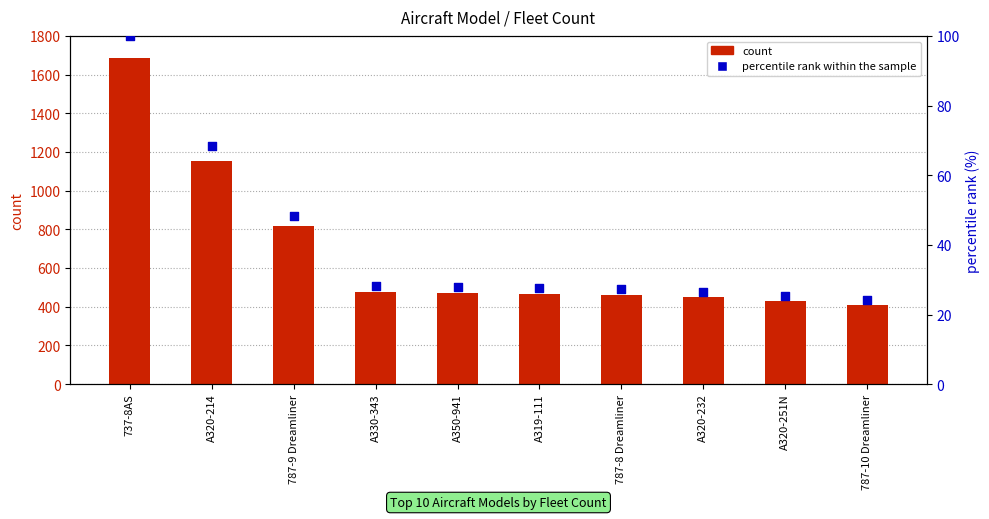

Which series contains the highest Y value?

count